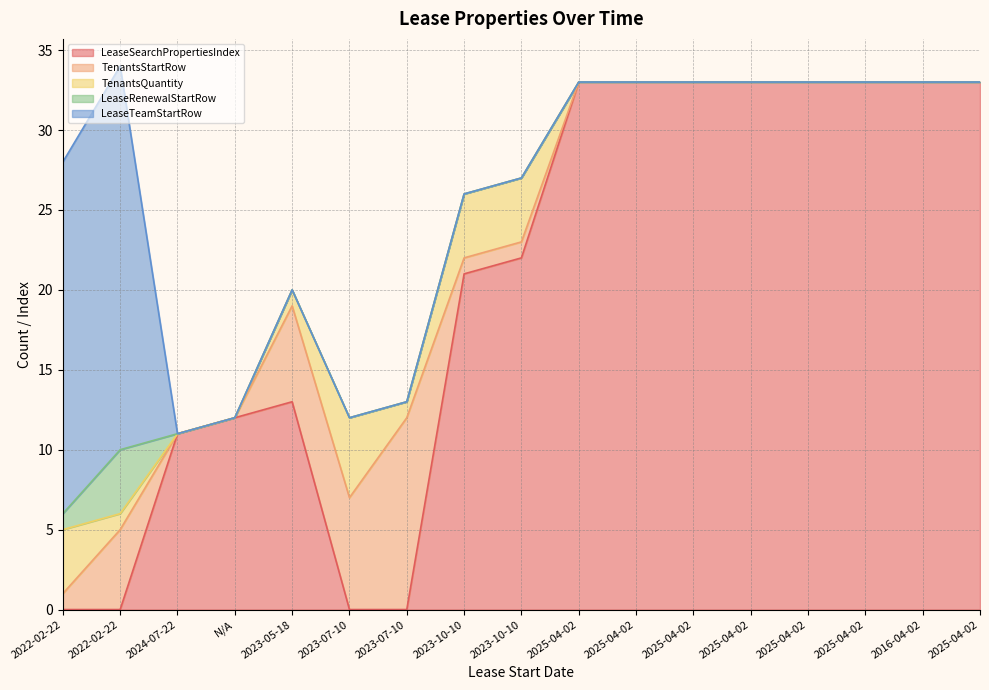

What is the label of the 7th point from the right?

2025-04-02